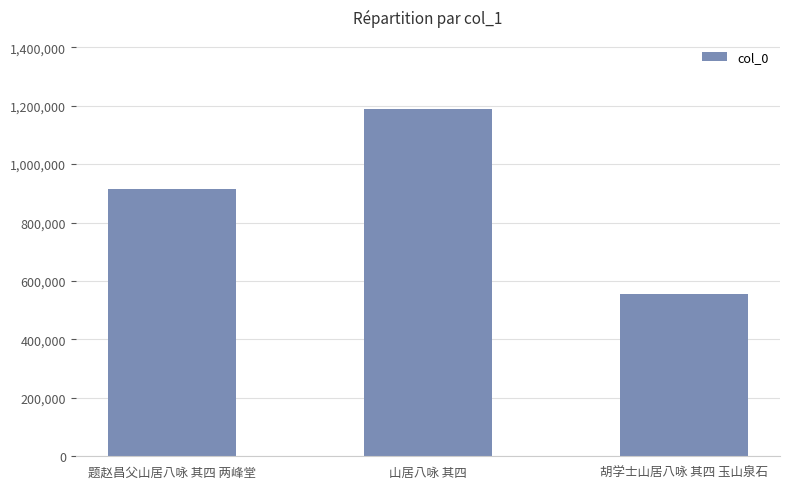

Are the bars horizontal?

No